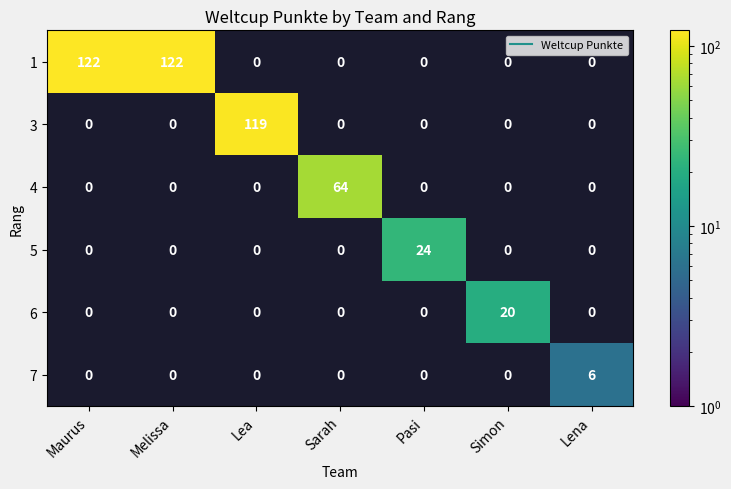

What is the total value across all series at Maurus?

122